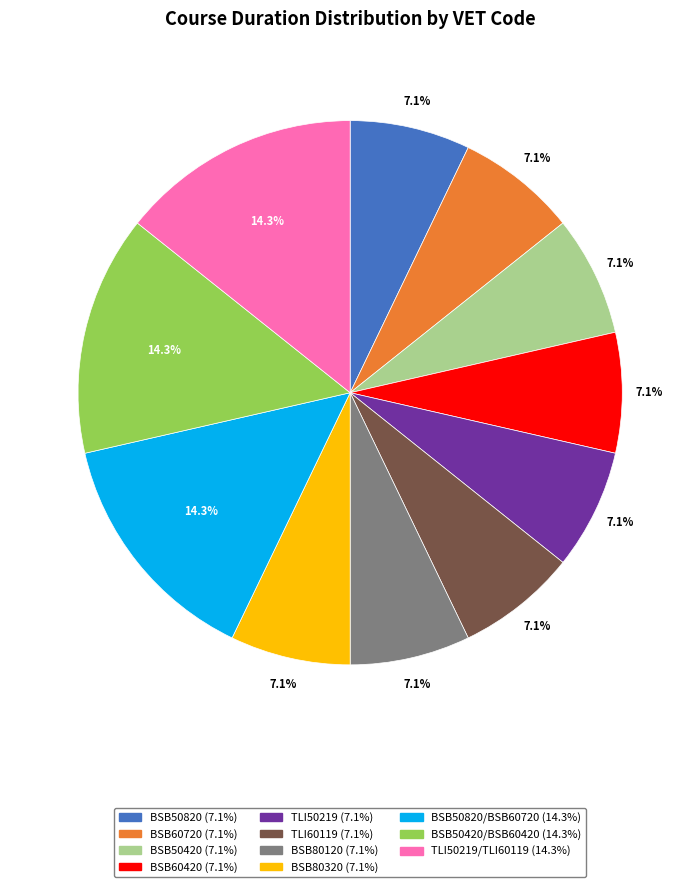

Does any single category account for the majority?

No